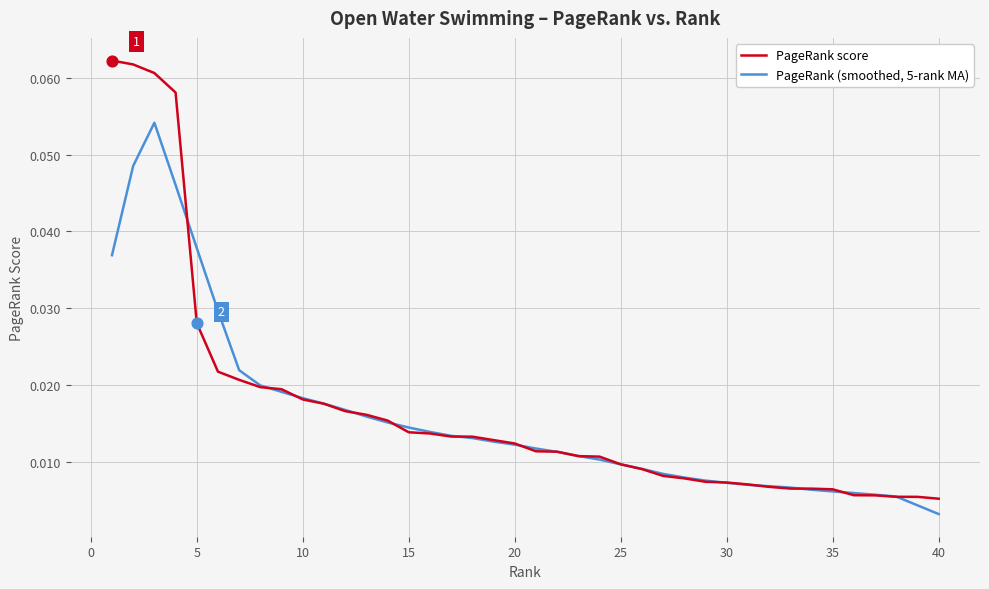

List the series in order of their overall mean, lowest first.

PageRank (smoothed, 5-rank MA), PageRank score